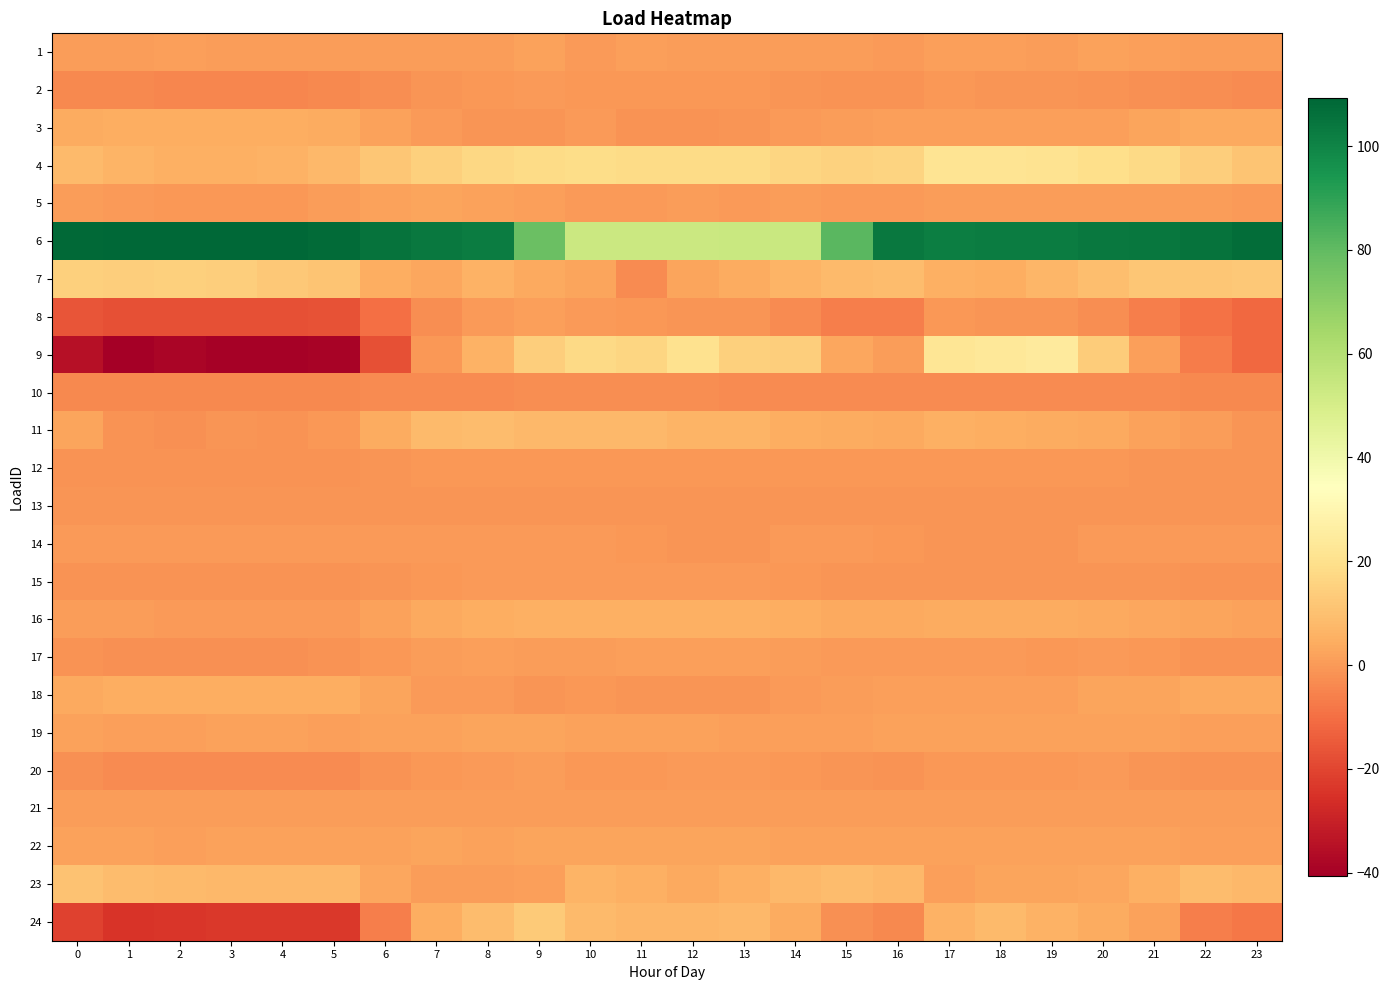

What is the spread (max minus min) of values at 19?

106.0